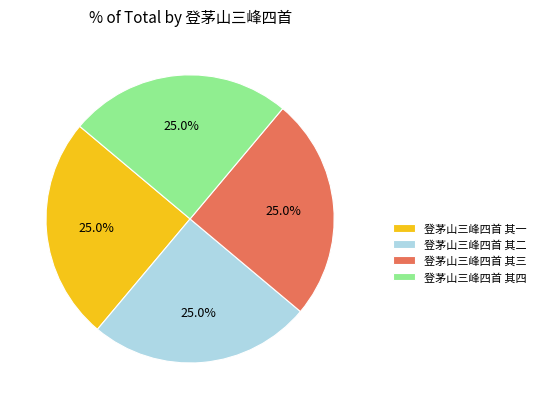

To the nearest percent, what portion does 登茅山三峰四首 其三 represent?

25%